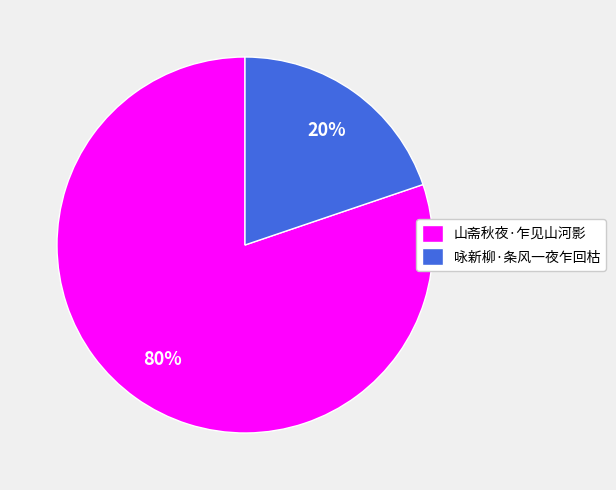

Which slice is the largest?

山斋秋夜·乍见山河影